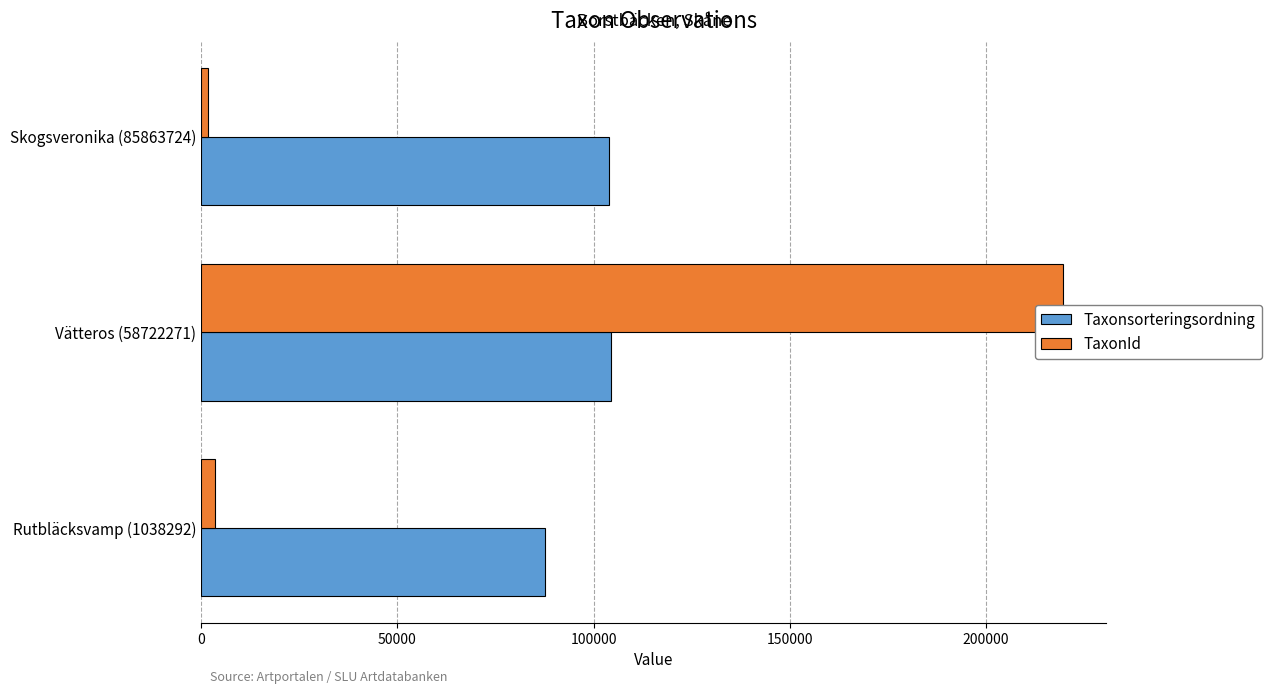

At which label does TaxonId reach its peak?

Vätteros (58722271)